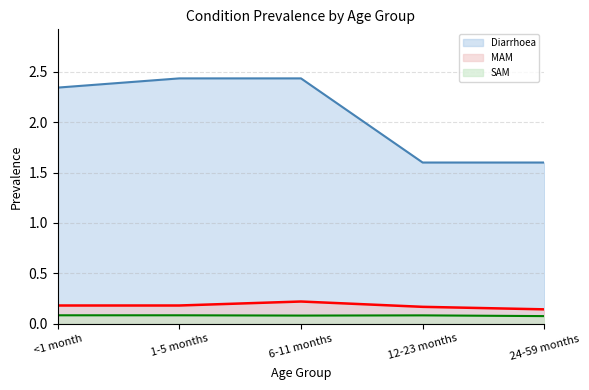

Rank the categories by MAM value from lowest to highest.

24-59 months, 12-23 months, <1 month, 1-5 months, 6-11 months